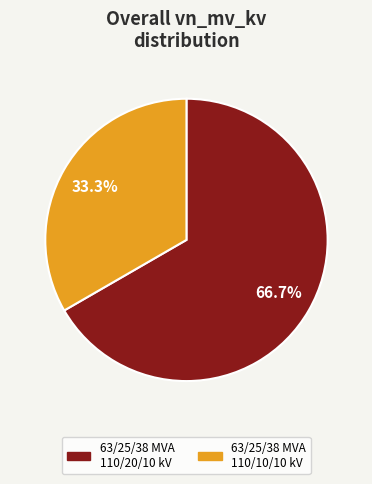

Rank the categories by value from lowest to highest.

63/25/38 MVA 110/10/10 kV, 63/25/38 MVA 110/20/10 kV